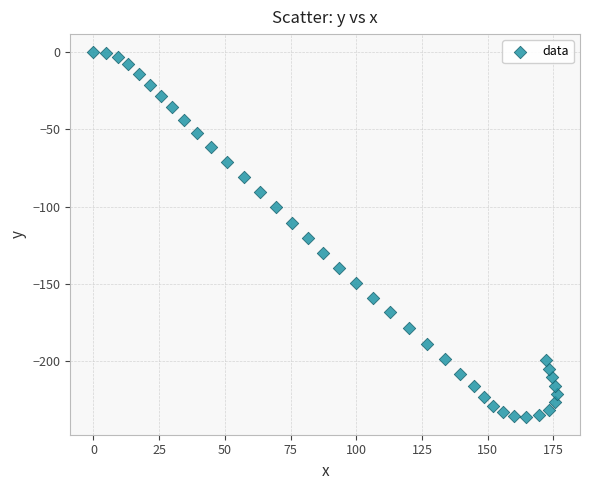

What is the range of X values (max minus min)?

176.3